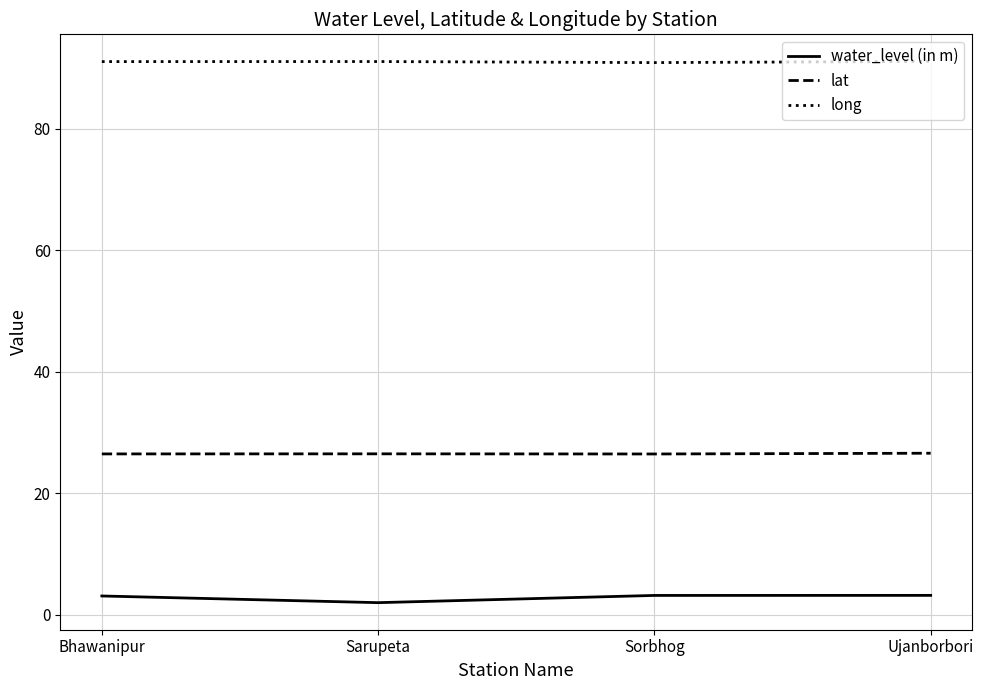

What is the difference between the highest and lowest values at Bhawanipur?

88.0